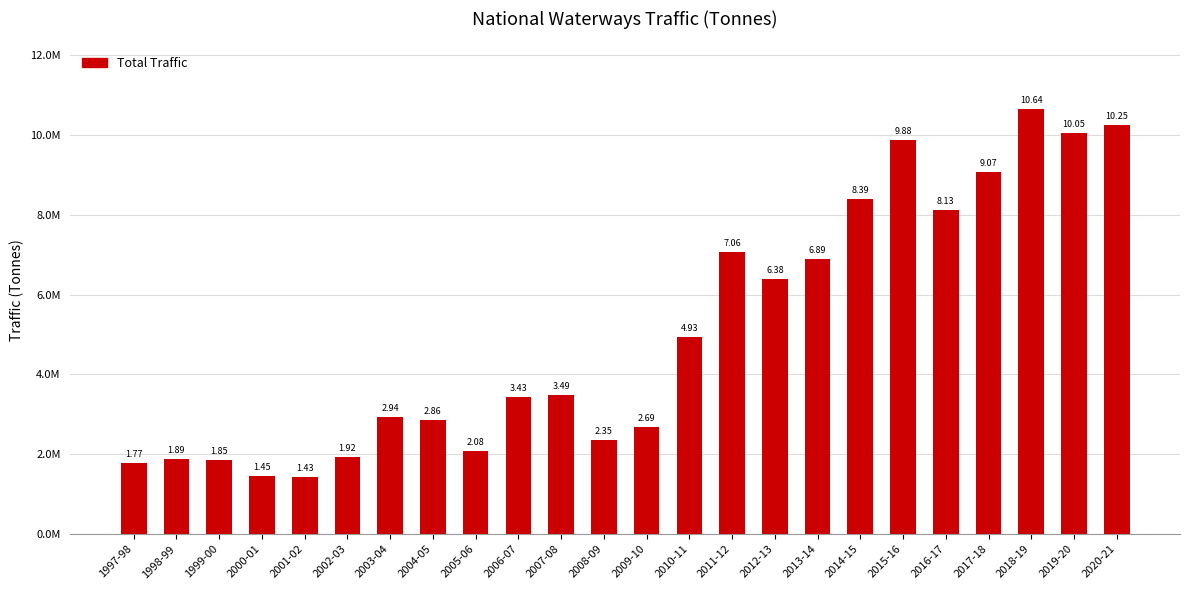

What is the difference between the maximum and minimum values?

9216134